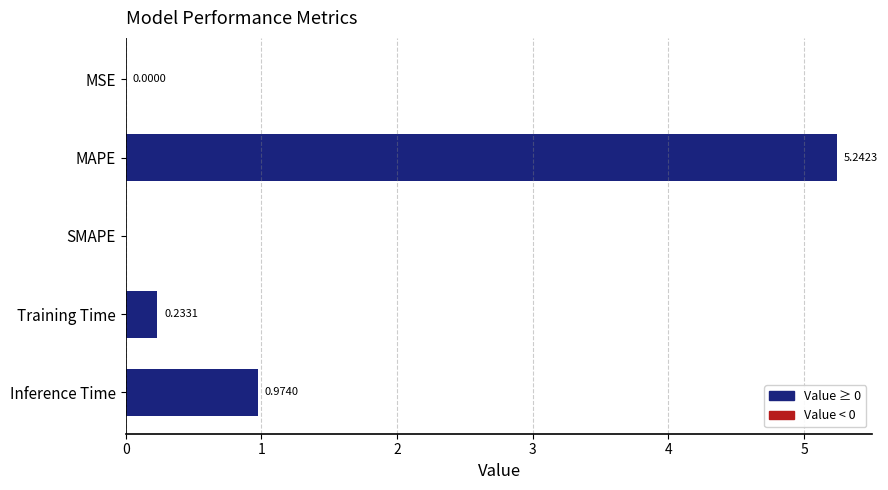

What is the change in value from Training Time to Inference Time?

+0.7